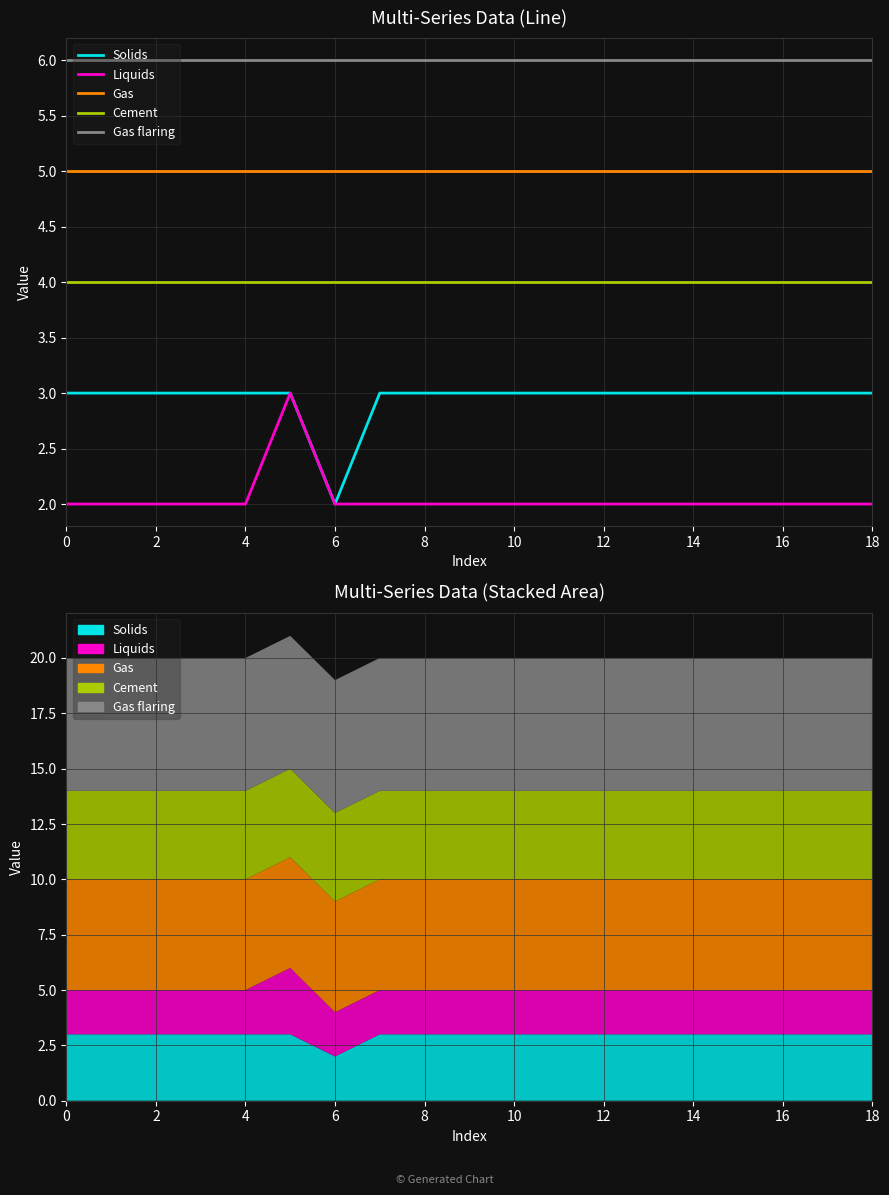

How many lines are shown in the chart?

5